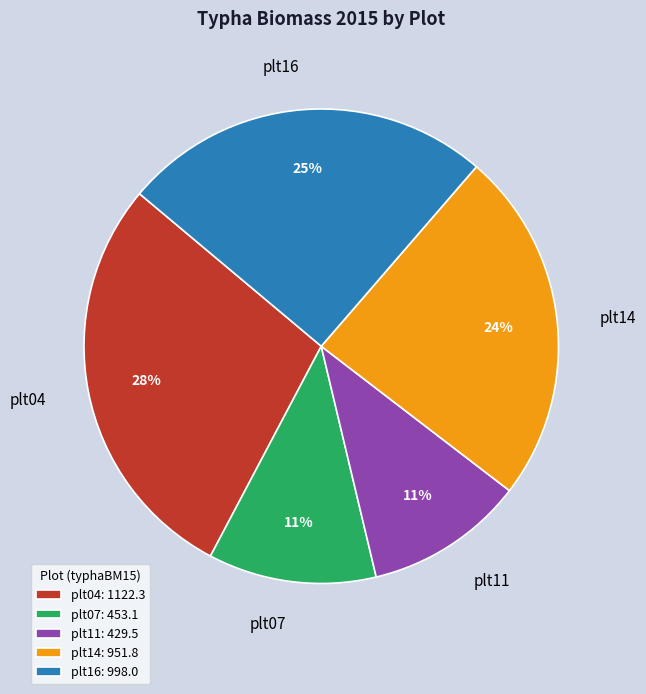

What is the ratio of the value at plt07 to the value at plt14?

0.5